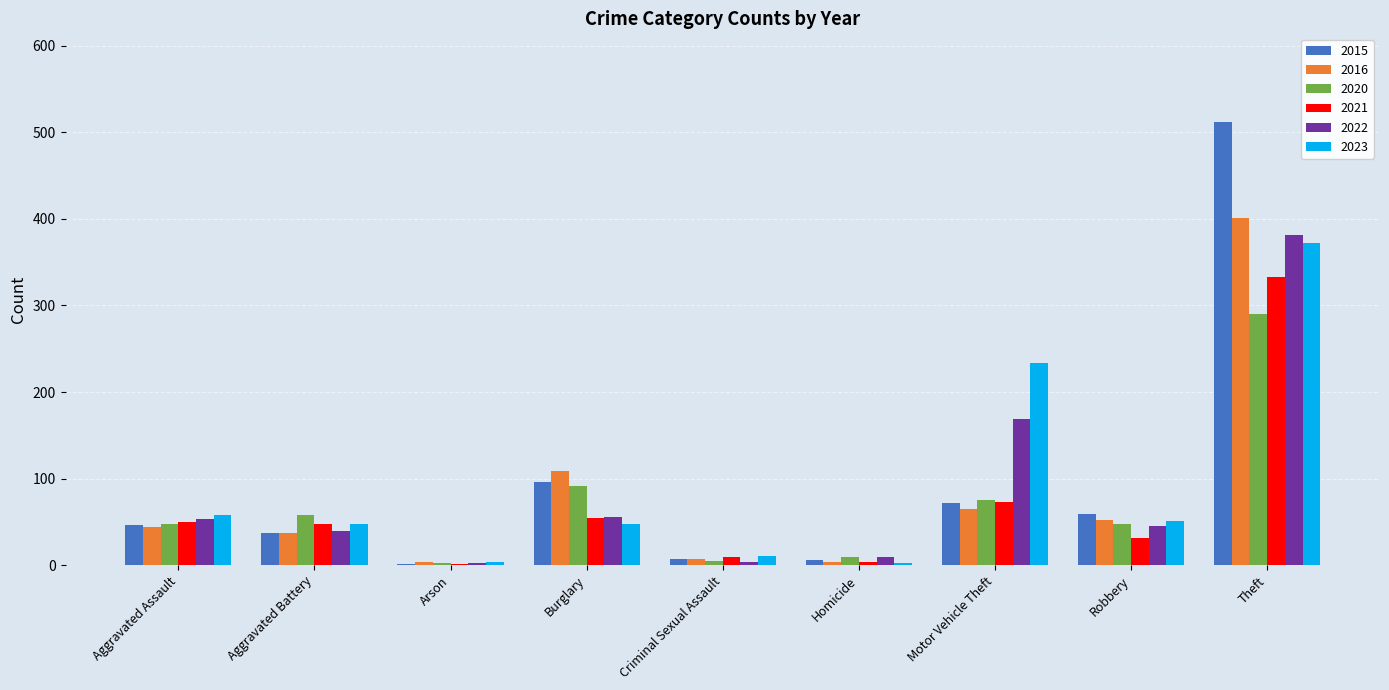

What value does the 2016 series have at Motor Vehicle Theft?

65